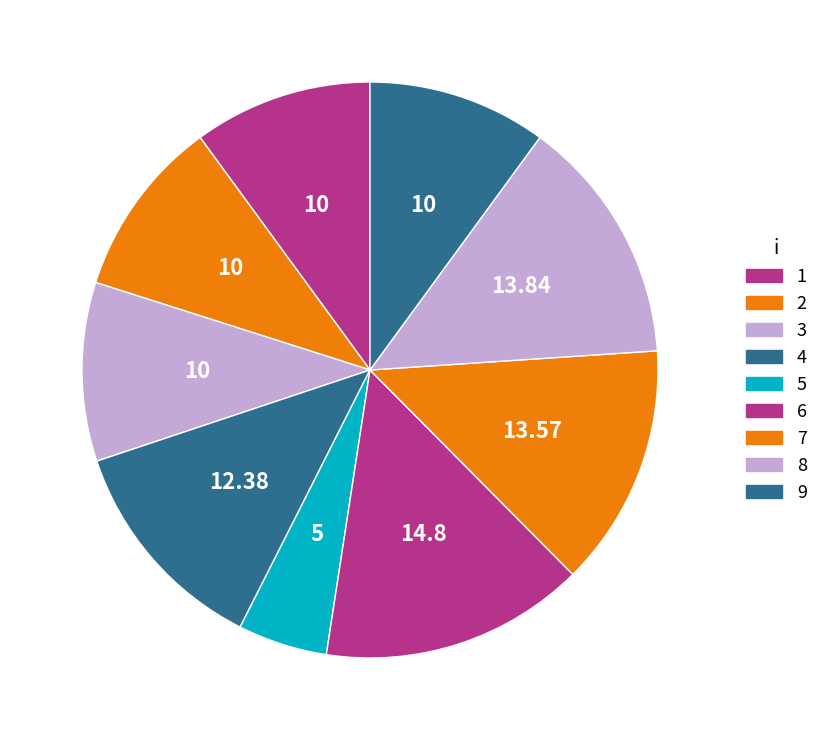

Which slice is the smallest?

5